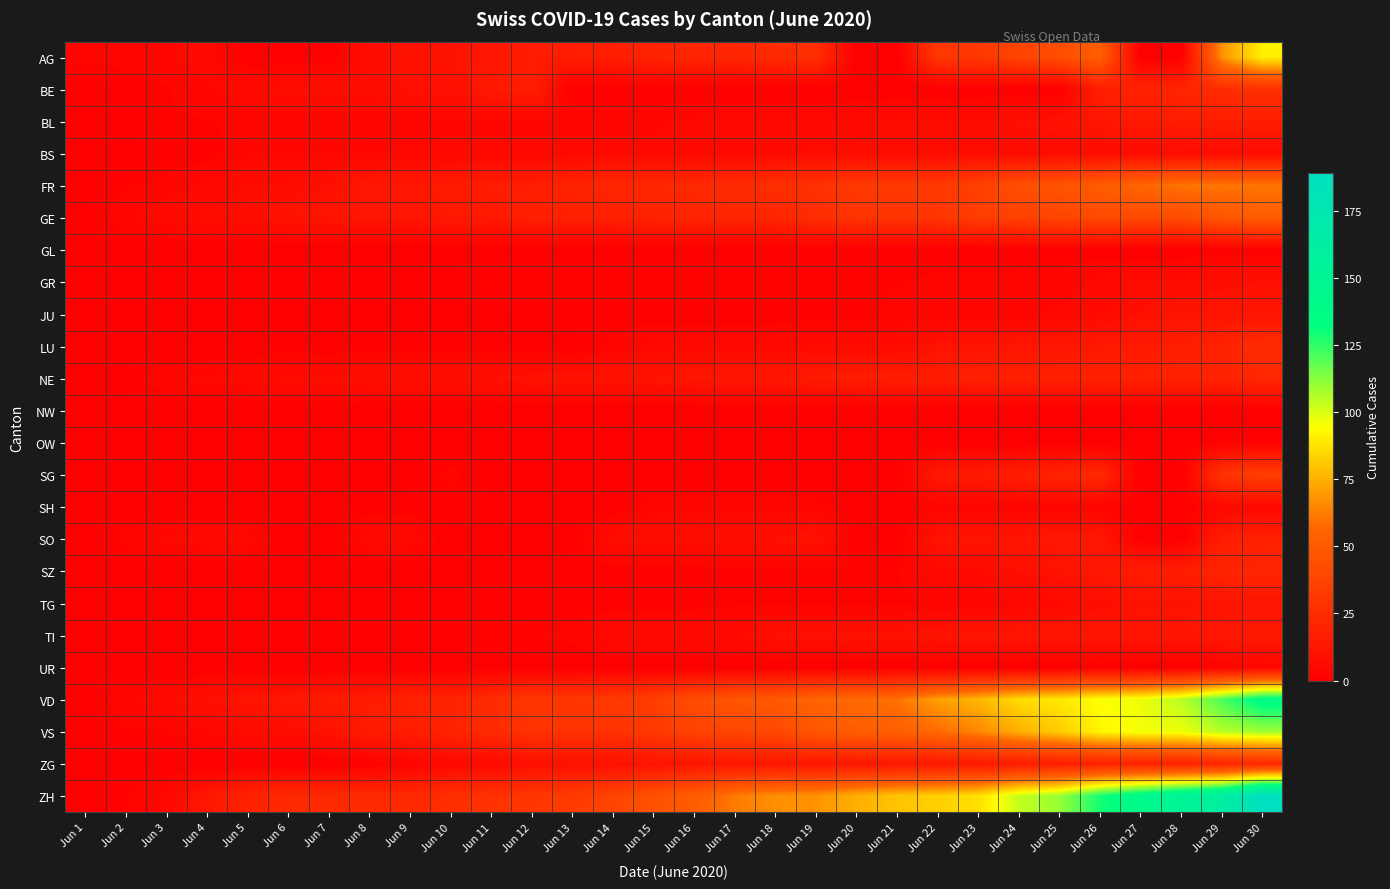

Reading left to right, extract all data points from this chart.

AG: Jun 1=3	Jun 2=3	Jun 3=4	Jun 4=6	Jun 5=0	Jun 6=0	Jun 7=0	Jun 8=8	Jun 9=10	Jun 10=10	Jun 11=13	Jun 12=16	Jun 13=16	Jun 14=17	Jun 15=20	Jun 16=21	Jun 17=21	Jun 18=24	Jun 19=26	Jun 20=0	Jun 21=0	Jun 22=31	Jun 23=31	Jun 24=38	Jun 25=43	Jun 26=53	Jun 27=0	Jun 28=0	Jun 29=68	Jun 30=91
BE: Jun 1=0	Jun 2=1	Jun 3=2	Jun 4=4	Jun 5=6	Jun 6=8	Jun 7=8	Jun 8=8	Jun 9=9	Jun 10=9	Jun 11=14	Jun 12=17	Jun 13=0	Jun 14=0	Jun 15=0	Jun 16=0	Jun 17=0	Jun 18=0	Jun 19=0	Jun 20=0	Jun 21=0	Jun 22=0	Jun 23=0	Jun 24=0	Jun 25=0	Jun 26=18	Jun 27=19	Jun 28=21	Jun 29=25	Jun 30=27
BL: Jun 1=0	Jun 2=1	Jun 3=2	Jun 4=2	Jun 5=3	Jun 6=3	Jun 7=3	Jun 8=3	Jun 9=3	Jun 10=4	Jun 11=4	Jun 12=4	Jun 13=4	Jun 14=4	Jun 15=4	Jun 16=5	Jun 17=5	Jun 18=5	Jun 19=5	Jun 20=6	Jun 21=7	Jun 22=7	Jun 23=7	Jun 24=9	Jun 25=10	Jun 26=12	Jun 27=14	Jun 28=16	Jun 29=17	Jun 30=17
BS: Jun 1=0	Jun 2=0	Jun 3=1	Jun 4=1	Jun 5=4	Jun 6=4	Jun 7=4	Jun 8=4	Jun 9=5	Jun 10=5	Jun 11=5	Jun 12=5	Jun 13=5	Jun 14=5	Jun 15=5	Jun 16=5	Jun 17=5	Jun 18=6	Jun 19=7	Jun 20=7	Jun 21=7	Jun 22=7	Jun 23=7	Jun 24=7	Jun 25=7	Jun 26=7	Jun 27=7	Jun 28=7	Jun 29=7	Jun 30=7
FR: Jun 1=0	Jun 2=2	Jun 3=3	Jun 4=5	Jun 5=7	Jun 6=7	Jun 7=9	Jun 8=13	Jun 9=13	Jun 10=15	Jun 11=16	Jun 12=16	Jun 13=20	Jun 14=22	Jun 15=22	Jun 16=23	Jun 17=24	Jun 18=26	Jun 19=27	Jun 20=32	Jun 21=32	Jun 22=32	Jun 23=36	Jun 24=44	Jun 25=47	Jun 26=52	Jun 27=56	Jun 28=61	Jun 29=61	Jun 30=61
GE: Jun 1=0	Jun 2=4	Jun 3=6	Jun 4=7	Jun 5=8	Jun 6=11	Jun 7=11	Jun 8=12	Jun 9=12	Jun 10=14	Jun 11=14	Jun 12=18	Jun 13=18	Jun 14=18	Jun 15=20	Jun 16=20	Jun 17=21	Jun 18=21	Jun 19=25	Jun 20=29	Jun 21=29	Jun 22=30	Jun 23=34	Jun 24=36	Jun 25=38	Jun 26=41	Jun 27=41	Jun 28=42	Jun 29=48	Jun 30=52
GL: Jun 1=0	Jun 2=0	Jun 3=0	Jun 4=0	Jun 5=0	Jun 6=0	Jun 7=0	Jun 8=0	Jun 9=0	Jun 10=0	Jun 11=0	Jun 12=0	Jun 13=0	Jun 14=0	Jun 15=0	Jun 16=0	Jun 17=0	Jun 18=0	Jun 19=0	Jun 20=0	Jun 21=0	Jun 22=0	Jun 23=0	Jun 24=1	Jun 25=1	Jun 26=1	Jun 27=0	Jun 28=0	Jun 29=1	Jun 30=1
GR: Jun 1=0	Jun 2=0	Jun 3=1	Jun 4=1	Jun 5=1	Jun 6=1	Jun 7=1	Jun 8=1	Jun 9=1	Jun 10=1	Jun 11=2	Jun 12=2	Jun 13=2	Jun 14=2	Jun 15=2	Jun 16=2	Jun 17=2	Jun 18=2	Jun 19=2	Jun 20=2	Jun 21=2	Jun 22=3	Jun 23=3	Jun 24=3	Jun 25=3	Jun 26=5	Jun 27=7	Jun 28=7	Jun 29=8	Jun 30=9
JU: Jun 1=0	Jun 2=0	Jun 3=0	Jun 4=0	Jun 5=0	Jun 6=0	Jun 7=0	Jun 8=0	Jun 9=0	Jun 10=0	Jun 11=0	Jun 12=1	Jun 13=1	Jun 14=1	Jun 15=1	Jun 16=1	Jun 17=1	Jun 18=1	Jun 19=1	Jun 20=1	Jun 21=3	Jun 22=3	Jun 23=3	Jun 24=3	Jun 25=5	Jun 26=6	Jun 27=9	Jun 28=11	Jun 29=11	Jun 30=12
LU: Jun 1=0	Jun 2=0	Jun 3=0	Jun 4=0	Jun 5=0	Jun 6=1	Jun 7=0	Jun 8=1	Jun 9=1	Jun 10=1	Jun 11=1	Jun 12=0	Jun 13=0	Jun 14=3	Jun 15=5	Jun 16=5	Jun 17=5	Jun 18=5	Jun 19=6	Jun 20=6	Jun 21=6	Jun 22=10	Jun 23=11	Jun 24=12	Jun 25=12	Jun 26=14	Jun 27=14	Jun 28=17	Jun 29=19	Jun 30=25
NE: Jun 1=0	Jun 2=1	Jun 3=4	Jun 4=5	Jun 5=6	Jun 6=7	Jun 7=7	Jun 8=9	Jun 9=9	Jun 10=9	Jun 11=9	Jun 12=10	Jun 13=11	Jun 14=11	Jun 15=11	Jun 16=12	Jun 17=13	Jun 18=13	Jun 19=15	Jun 20=16	Jun 21=17	Jun 22=17	Jun 23=18	Jun 24=18	Jun 25=18	Jun 26=19	Jun 27=19	Jun 28=19	Jun 29=20	Jun 30=22
NW: Jun 1=0	Jun 2=0	Jun 3=0	Jun 4=0	Jun 5=0	Jun 6=0	Jun 7=0	Jun 8=0	Jun 9=0	Jun 10=0	Jun 11=0	Jun 12=0	Jun 13=0	Jun 14=0	Jun 15=0	Jun 16=0	Jun 17=0	Jun 18=0	Jun 19=0	Jun 20=0	Jun 21=0	Jun 22=0	Jun 23=0	Jun 24=0	Jun 25=0	Jun 26=0	Jun 27=0	Jun 28=0	Jun 29=0	Jun 30=0
OW: Jun 1=0	Jun 2=0	Jun 3=0	Jun 4=0	Jun 5=0	Jun 6=0	Jun 7=0	Jun 8=0	Jun 9=0	Jun 10=0	Jun 11=0	Jun 12=0	Jun 13=0	Jun 14=0	Jun 15=0	Jun 16=0	Jun 17=0	Jun 18=0	Jun 19=0	Jun 20=0	Jun 21=0	Jun 22=0	Jun 23=0	Jun 24=0	Jun 25=0	Jun 26=0	Jun 27=0	Jun 28=0	Jun 29=1	Jun 30=1
SG: Jun 1=0	Jun 2=0	Jun 3=1	Jun 4=0	Jun 5=0	Jun 6=0	Jun 7=0	Jun 8=0	Jun 9=0	Jun 10=3	Jun 11=0	Jun 12=0	Jun 13=0	Jun 14=0	Jun 15=0	Jun 16=0	Jun 17=0	Jun 18=0	Jun 19=0	Jun 20=0	Jun 21=0	Jun 22=14	Jun 23=15	Jun 24=17	Jun 25=20	Jun 26=23	Jun 27=0	Jun 28=0	Jun 29=29	Jun 30=35
SH: Jun 1=0	Jun 2=0	Jun 3=0	Jun 4=0	Jun 5=0	Jun 6=0	Jun 7=0	Jun 8=1	Jun 9=1	Jun 10=1	Jun 11=1	Jun 12=1	Jun 13=0	Jun 14=0	Jun 15=3	Jun 16=3	Jun 17=3	Jun 18=3	Jun 19=3	Jun 20=0	Jun 21=0	Jun 22=3	Jun 23=3	Jun 24=3	Jun 25=3	Jun 26=3	Jun 27=0	Jun 28=0	Jun 29=5	Jun 30=5
SO: Jun 1=0	Jun 2=3	Jun 3=5	Jun 4=6	Jun 5=6	Jun 6=0	Jun 7=0	Jun 8=6	Jun 9=6	Jun 10=0	Jun 11=0	Jun 12=0	Jun 13=0	Jun 14=8	Jun 15=8	Jun 16=8	Jun 17=9	Jun 18=9	Jun 19=11	Jun 20=0	Jun 21=0	Jun 22=11	Jun 23=11	Jun 24=12	Jun 25=13	Jun 26=13	Jun 27=0	Jun 28=0	Jun 29=16	Jun 30=19
SZ: Jun 1=0	Jun 2=0	Jun 3=0	Jun 4=0	Jun 5=0	Jun 6=0	Jun 7=0	Jun 8=0	Jun 9=0	Jun 10=0	Jun 11=1	Jun 12=1	Jun 13=1	Jun 14=1	Jun 15=1	Jun 16=1	Jun 17=1	Jun 18=1	Jun 19=2	Jun 20=2	Jun 21=2	Jun 22=6	Jun 23=6	Jun 24=9	Jun 25=10	Jun 26=13	Jun 27=16	Jun 28=16	Jun 29=21	Jun 30=21
TG: Jun 1=0	Jun 2=0	Jun 3=0	Jun 4=0	Jun 5=0	Jun 6=0	Jun 7=0	Jun 8=1	Jun 9=1	Jun 10=1	Jun 11=1	Jun 12=1	Jun 13=1	Jun 14=1	Jun 15=1	Jun 16=1	Jun 17=2	Jun 18=2	Jun 19=2	Jun 20=2	Jun 21=2	Jun 22=2	Jun 23=3	Jun 24=4	Jun 25=6	Jun 26=8	Jun 27=10	Jun 28=10	Jun 29=11	Jun 30=12
TI: Jun 1=0	Jun 2=0	Jun 3=0	Jun 4=1	Jun 5=1	Jun 6=1	Jun 7=1	Jun 8=1	Jun 9=1	Jun 10=1	Jun 11=2	Jun 12=2	Jun 13=3	Jun 14=6	Jun 15=6	Jun 16=6	Jun 17=6	Jun 18=9	Jun 19=9	Jun 20=10	Jun 21=10	Jun 22=11	Jun 23=12	Jun 24=12	Jun 25=12	Jun 26=12	Jun 27=12	Jun 28=12	Jun 29=13	Jun 30=14
UR: Jun 1=0	Jun 2=0	Jun 3=0	Jun 4=0	Jun 5=0	Jun 6=0	Jun 7=0	Jun 8=0	Jun 9=0	Jun 10=0	Jun 11=0	Jun 12=0	Jun 13=0	Jun 14=0	Jun 15=0	Jun 16=0	Jun 17=0	Jun 18=0	Jun 19=0	Jun 20=0	Jun 21=0	Jun 22=0	Jun 23=0	Jun 24=0	Jun 25=0	Jun 26=1	Jun 27=0	Jun 28=0	Jun 29=2	Jun 30=4
VD: Jun 1=0	Jun 2=4	Jun 3=6	Jun 4=9	Jun 5=11	Jun 6=13	Jun 7=15	Jun 8=16	Jun 9=19	Jun 10=20	Jun 11=24	Jun 12=31	Jun 13=31	Jun 14=32	Jun 15=35	Jun 16=43	Jun 17=48	Jun 18=50	Jun 19=56	Jun 20=58	Jun 21=60	Jun 22=71	Jun 23=77	Jun 24=86	Jun 25=89	Jun 26=95	Jun 27=97	Jun 28=105	Jun 29=121	Jun 30=137
VS: Jun 1=0	Jun 2=2	Jun 3=2	Jun 4=4	Jun 5=7	Jun 6=7	Jun 7=10	Jun 8=15	Jun 9=16	Jun 10=20	Jun 11=24	Jun 12=28	Jun 13=28	Jun 14=28	Jun 15=32	Jun 16=37	Jun 17=39	Jun 18=40	Jun 19=48	Jun 20=52	Jun 21=53	Jun 22=58	Jun 23=65	Jun 24=75	Jun 25=82	Jun 26=92	Jun 27=96	Jun 28=97	Jun 29=105	Jun 30=109
ZG: Jun 1=0	Jun 2=0	Jun 3=0	Jun 4=0	Jun 5=0	Jun 6=0	Jun 7=0	Jun 8=1	Jun 9=3	Jun 10=5	Jun 11=5	Jun 12=9	Jun 13=9	Jun 14=9	Jun 15=11	Jun 16=12	Jun 17=13	Jun 18=13	Jun 19=13	Jun 20=13	Jun 21=13	Jun 22=14	Jun 23=14	Jun 24=16	Jun 25=17	Jun 26=19	Jun 27=19	Jun 28=19	Jun 29=21	Jun 30=23
ZH: Jun 1=0	Jun 2=2	Jun 3=5	Jun 4=13	Jun 5=19	Jun 6=23	Jun 7=23	Jun 8=23	Jun 9=23	Jun 10=26	Jun 11=28	Jun 12=30	Jun 13=33	Jun 14=38	Jun 15=45	Jun 16=52	Jun 17=62	Jun 18=67	Jun 19=68	Jun 20=75	Jun 21=80	Jun 22=83	Jun 23=87	Jun 24=103	Jun 25=110	Jun 26=129	Jun 27=141	Jun 28=152	Jun 29=161	Jun 30=189